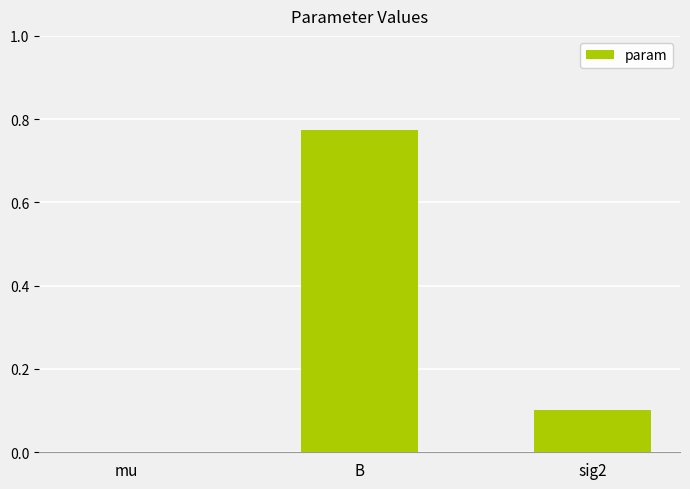

What is the sum of all values?

0.9